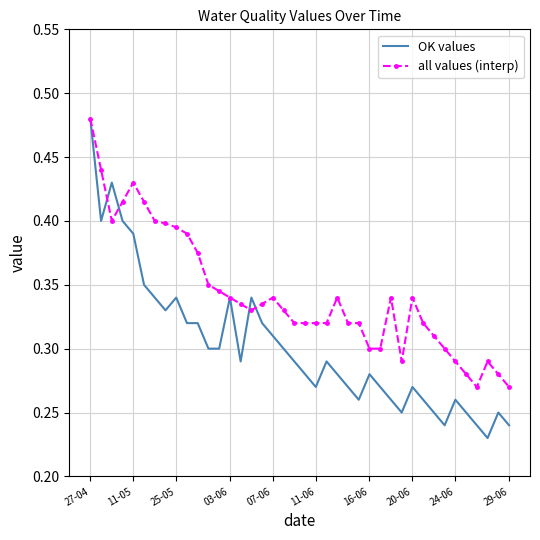

Which series has the largest total across all categories?

all values (interp)